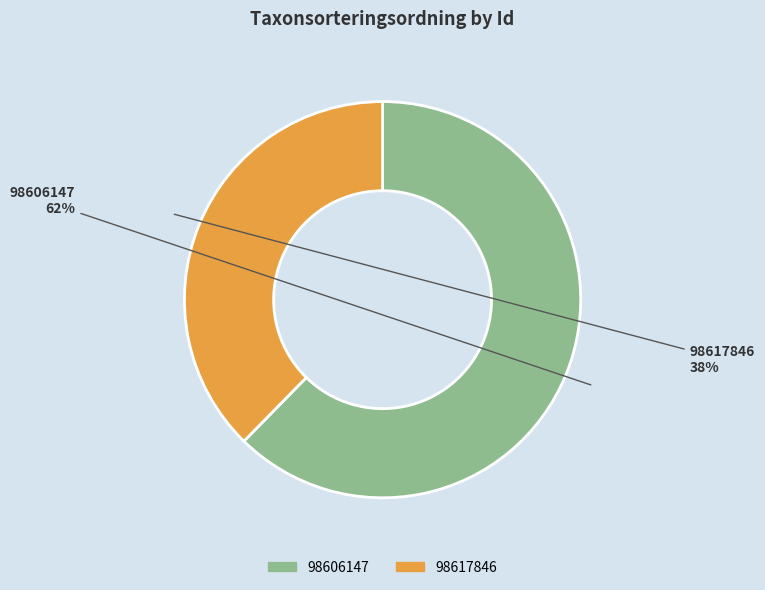

Do 98617846 and 98606147 together represent more than half of the pie?

Yes